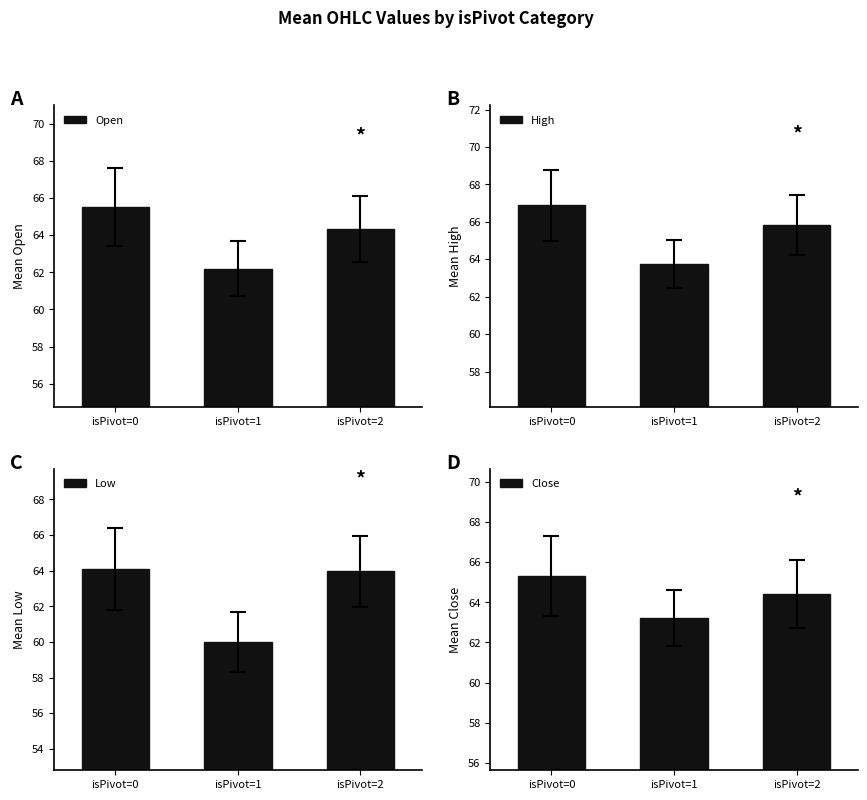

Where is Close nearest to the value 64?

isPivot=2